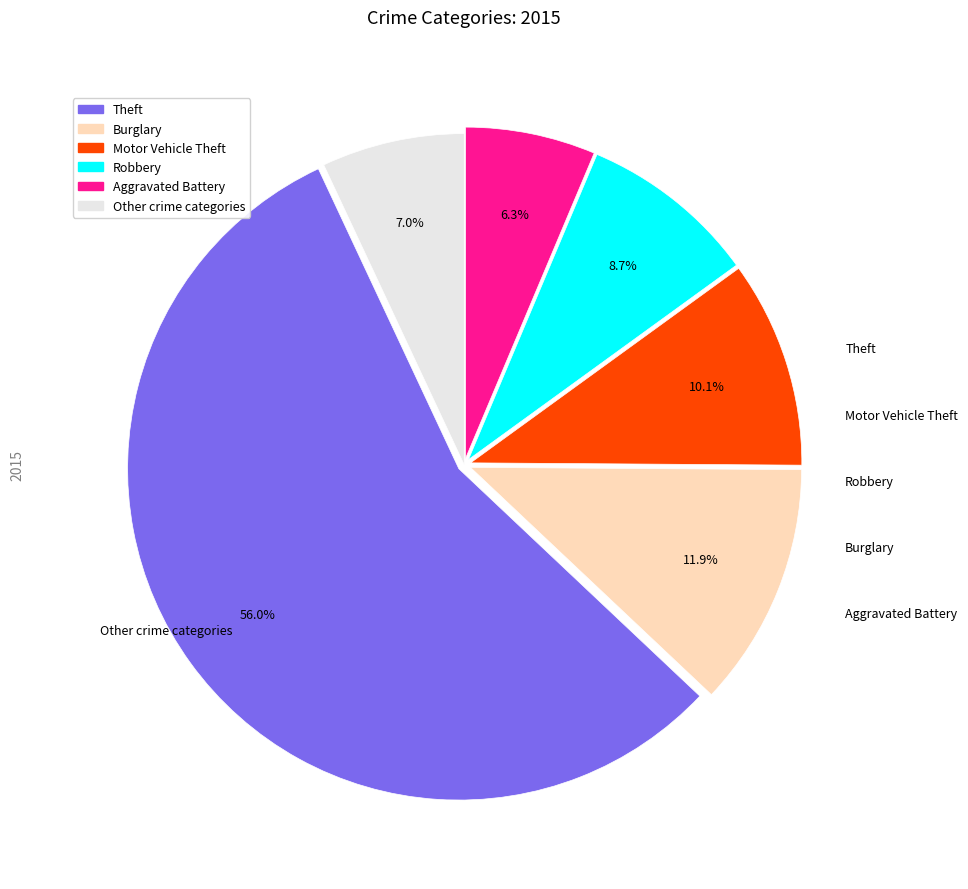

Is there any slice that represents more than half of the pie?

Yes